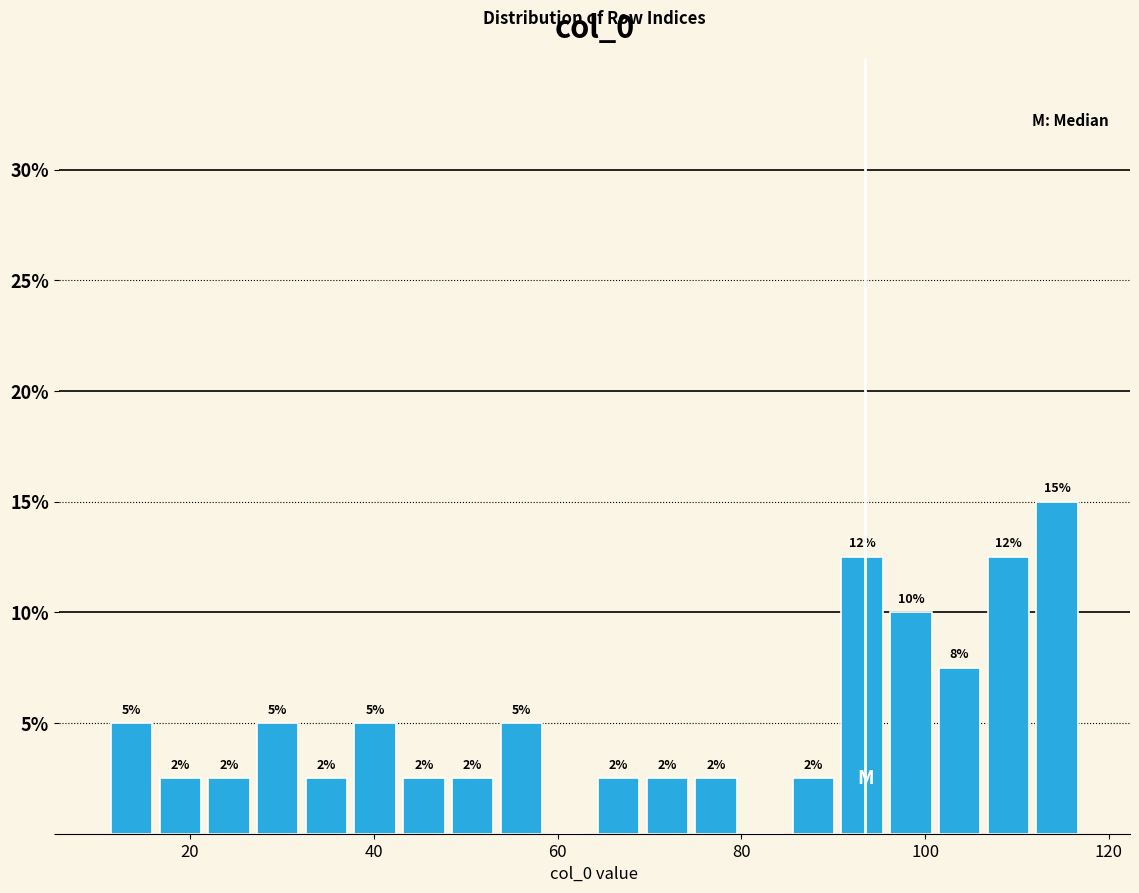

Read against the x-axis, roughly where is the centre of the tallest bar?

114